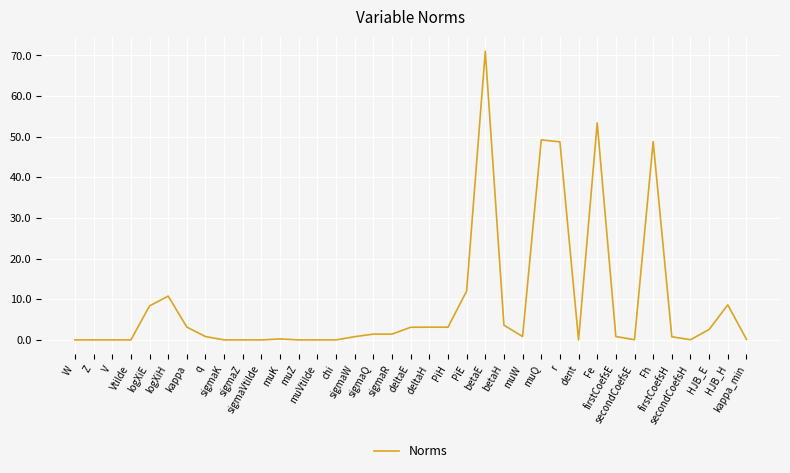

Where is the first local maximum?

logXiH